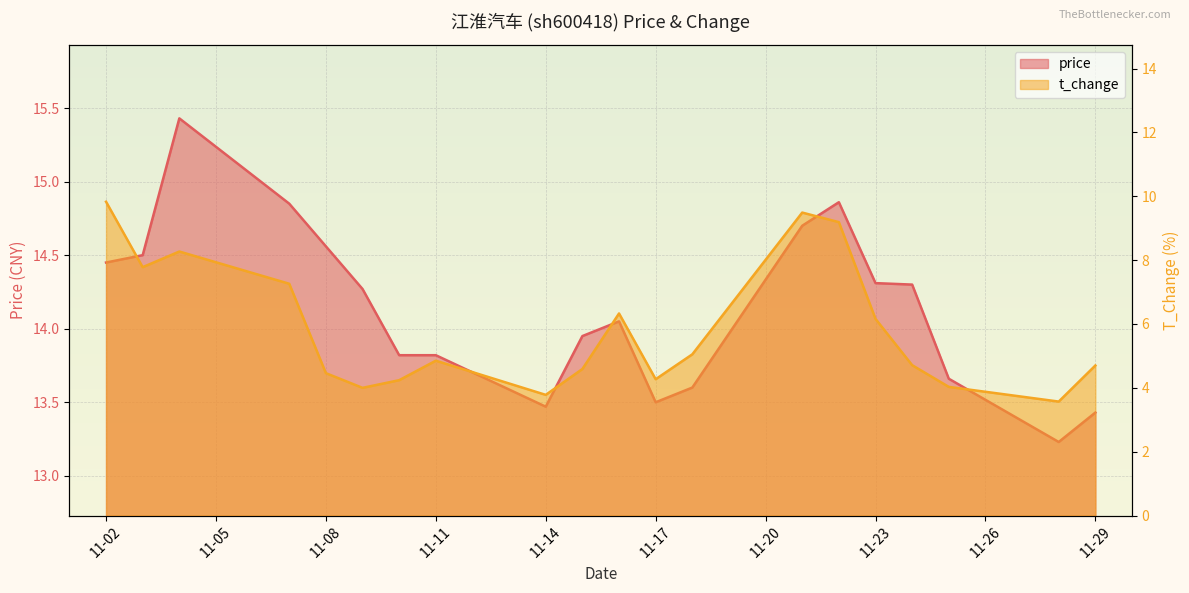

Which category has the highest value in the t_change series?

11-02